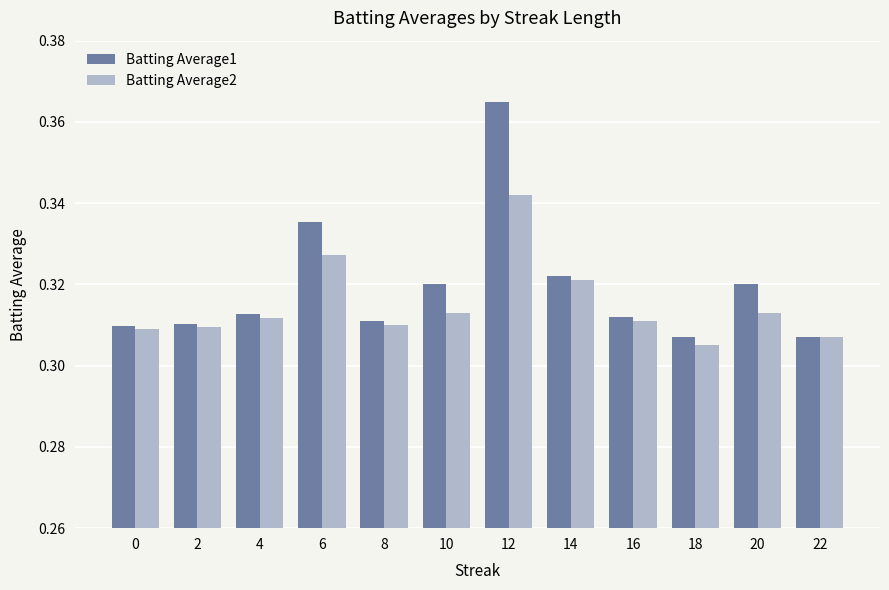

True or false: Batting Average1 has a value of 0.5 at 12.

False